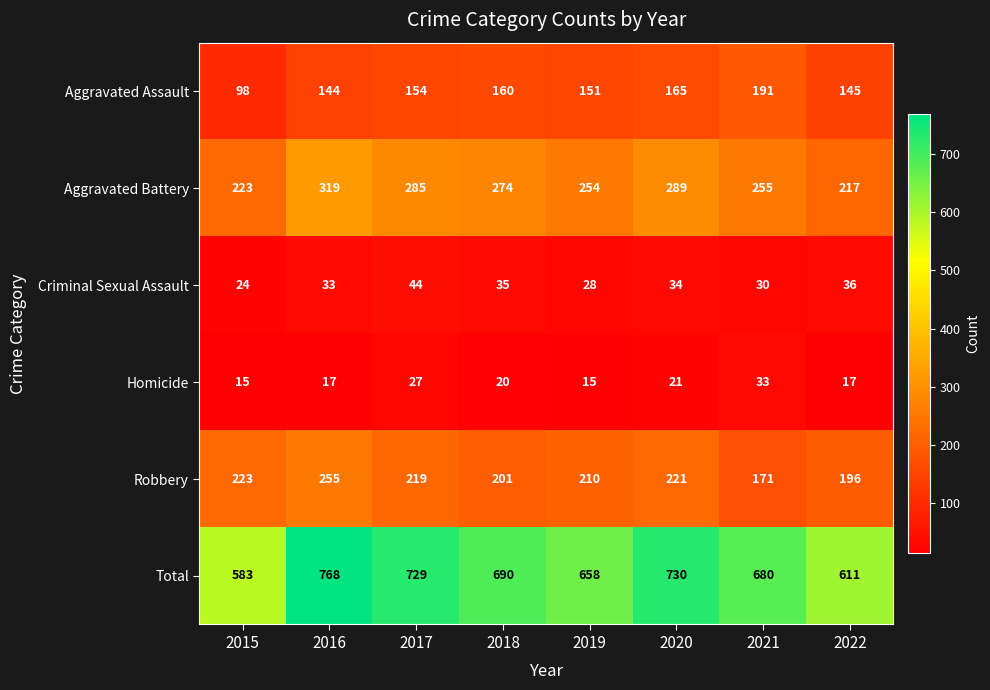

True or false: Aggravated Assault has a value of 160 at 2018.

True